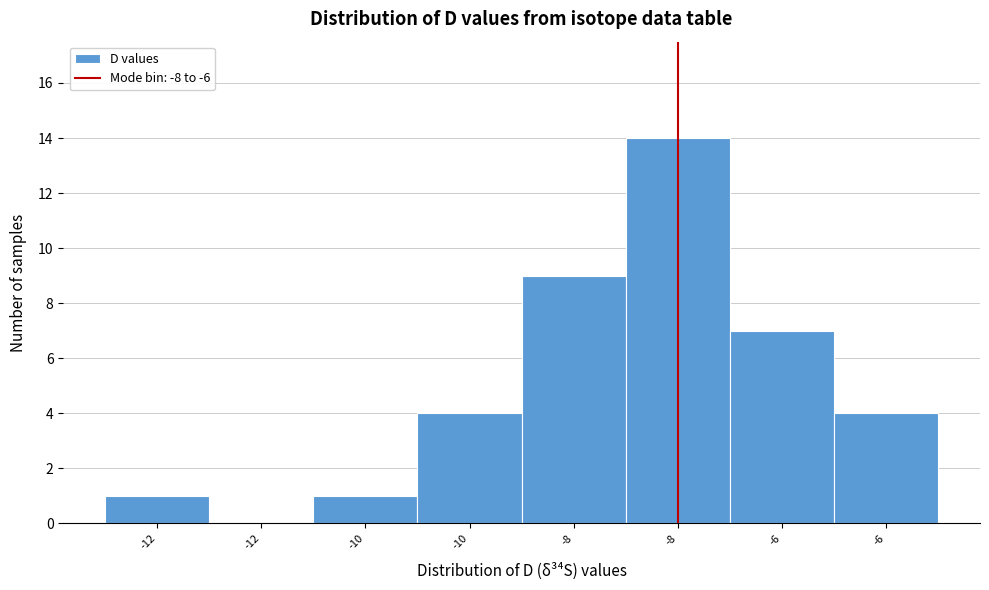

Are the bars horizontal?

No